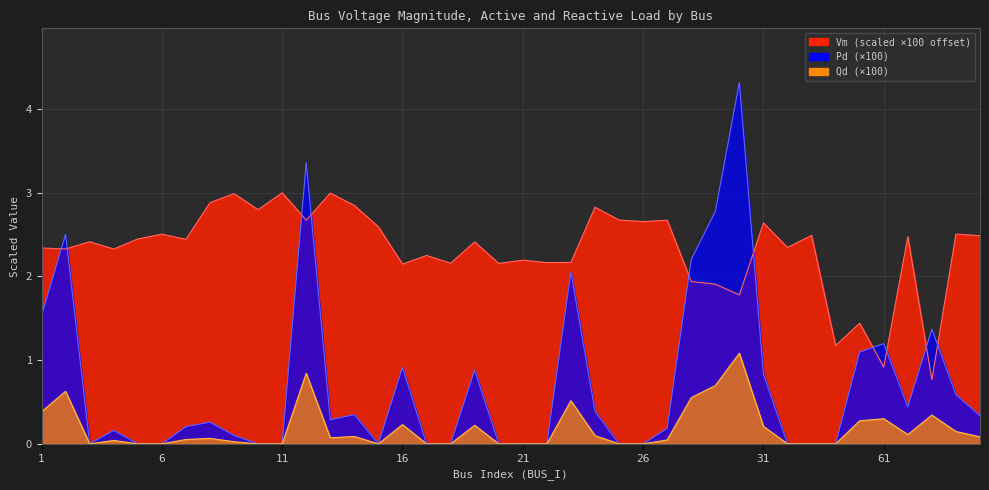

True or false: Vm has a value of 0.9 at 20.

False